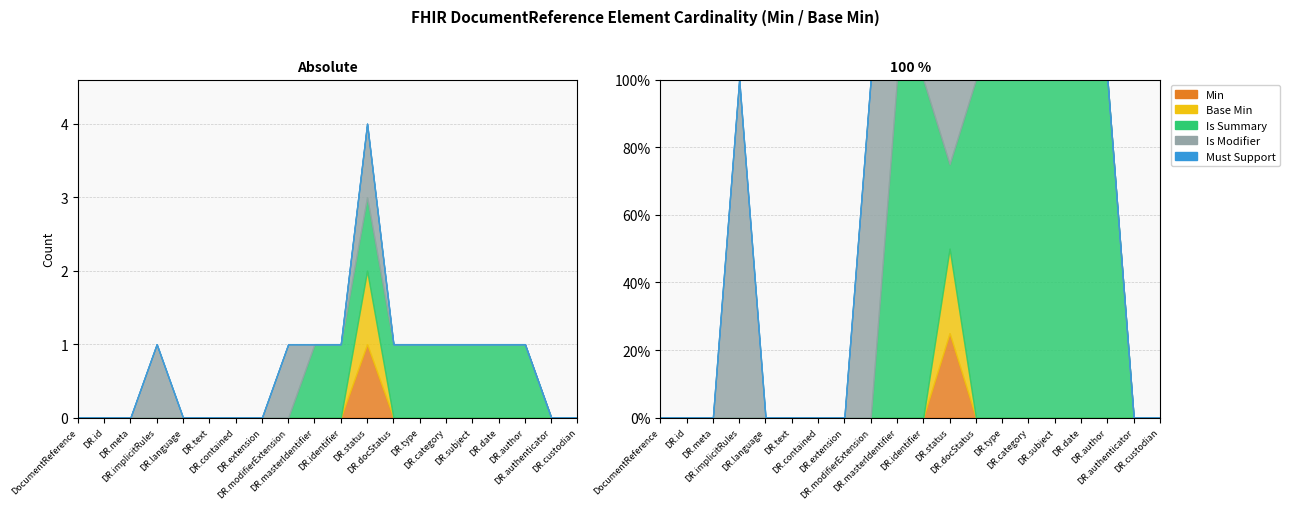

True or false: Is Modifier and Base Min intersect in this chart.

False